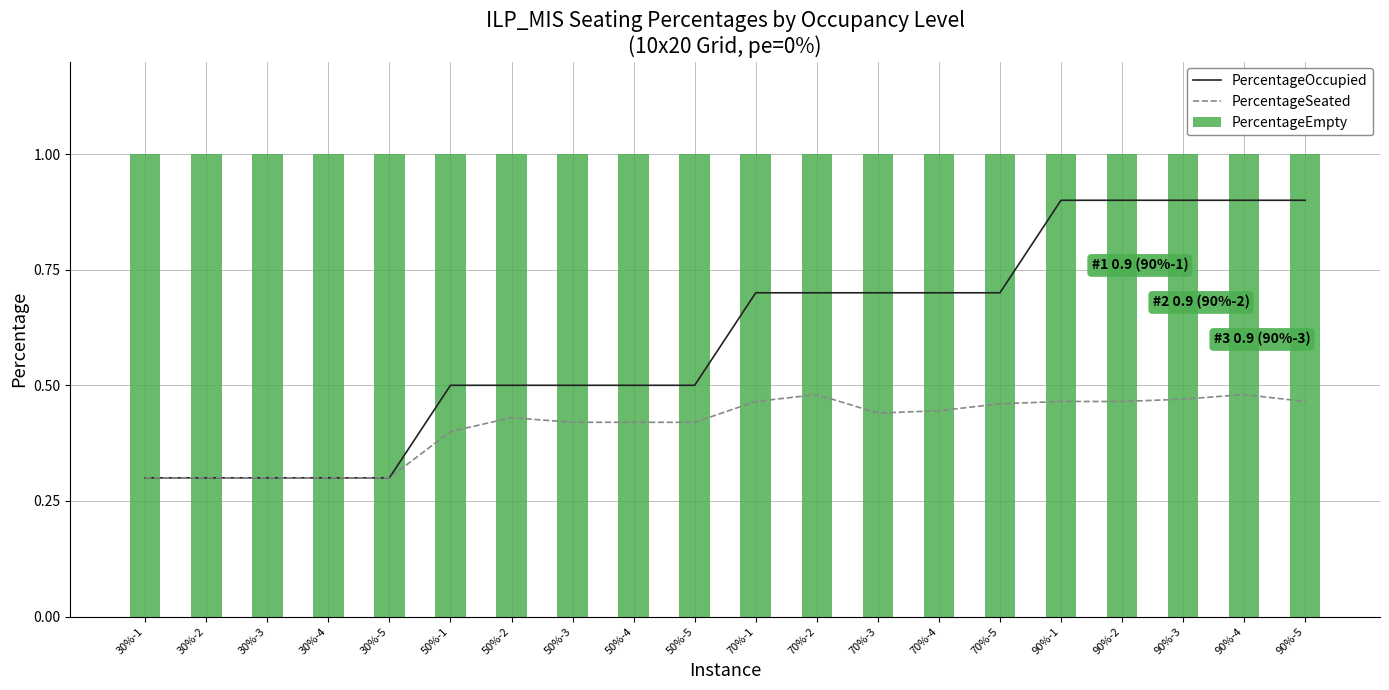

Reading left to right, transcribe all the data shown in this chart.

PercentageOccupied: 30%-1=0.3	30%-2=0.3	30%-3=0.3	30%-4=0.3	30%-5=0.3	50%-1=0.5	50%-2=0.5	50%-3=0.5	50%-4=0.5	50%-5=0.5	70%-1=0.7	70%-2=0.7	70%-3=0.7	70%-4=0.7	70%-5=0.7	90%-1=0.9	90%-2=0.9	90%-3=0.9	90%-4=0.9	90%-5=0.9
PercentageSeated: 30%-1=0.3	30%-2=0.3	30%-3=0.3	30%-4=0.3	30%-5=0.3	50%-1=0.4	50%-2=0.4	50%-3=0.4	50%-4=0.4	50%-5=0.4	70%-1=0.5	70%-2=0.5	70%-3=0.4	70%-4=0.4	70%-5=0.5	90%-1=0.5	90%-2=0.5	90%-3=0.5	90%-4=0.5	90%-5=0.5
PercentageEmpty: 30%-1=1.0	30%-2=1.0	30%-3=1.0	30%-4=1.0	30%-5=1.0	50%-1=1.0	50%-2=1.0	50%-3=1.0	50%-4=1.0	50%-5=1.0	70%-1=1.0	70%-2=1.0	70%-3=1.0	70%-4=1.0	70%-5=1.0	90%-1=1.0	90%-2=1.0	90%-3=1.0	90%-4=1.0	90%-5=1.0